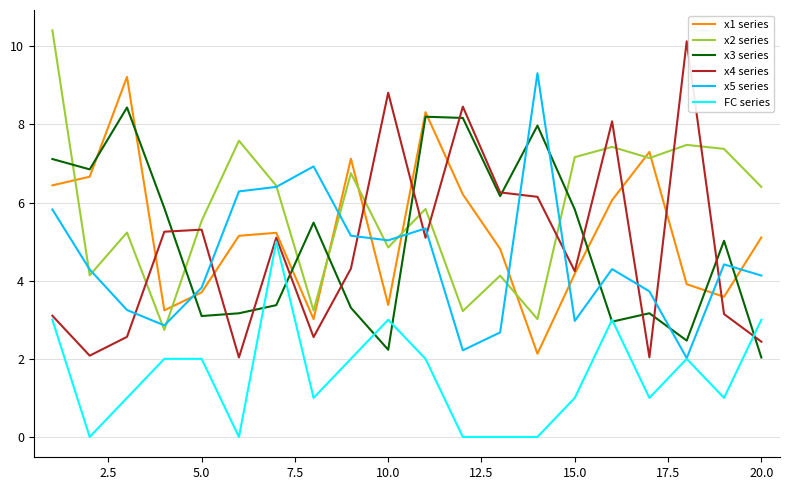

Which series ends up on top after the final intersection of x5 series and x3 series?

x5 series